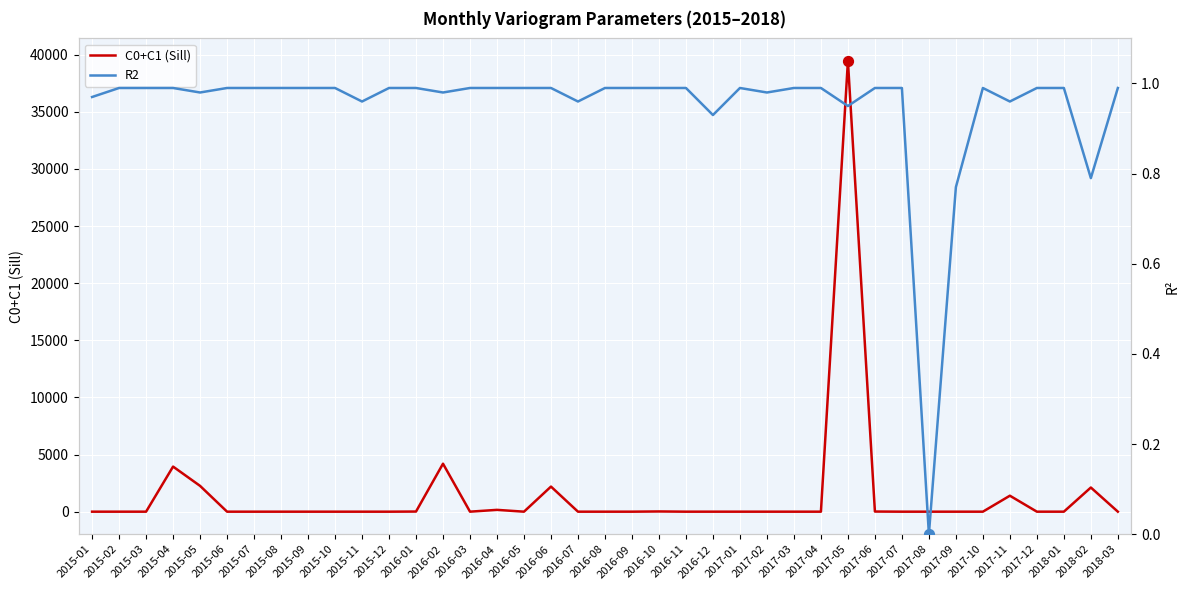

Is the value of R2 at 2015-06 greater than the value of C0+C1 (Sill) at 2016-01?

No